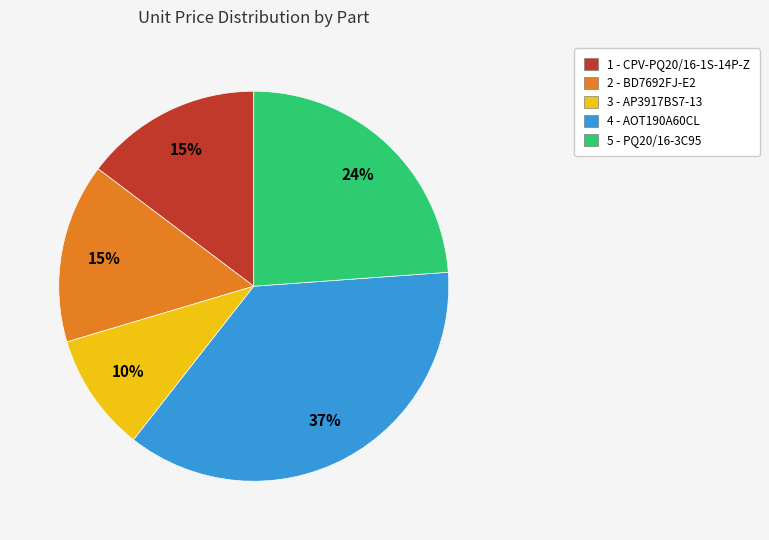

The 5 - PQ20/16-3C95 slice represents 35% of the pie. True or false?

False